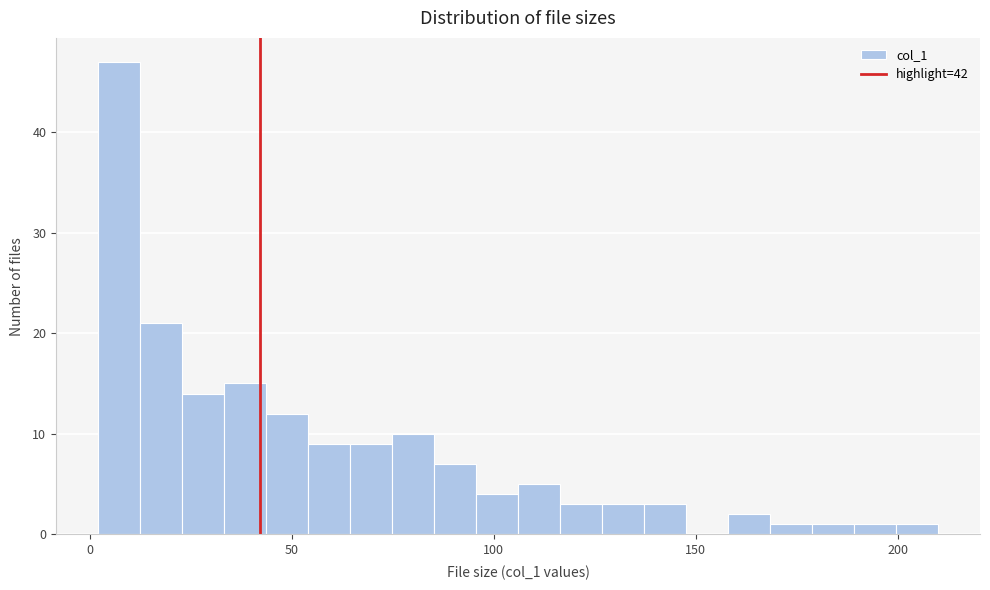

Around what value on the x-axis is the tallest bar? Give the approximate position of its centre, as read against the axis.

5